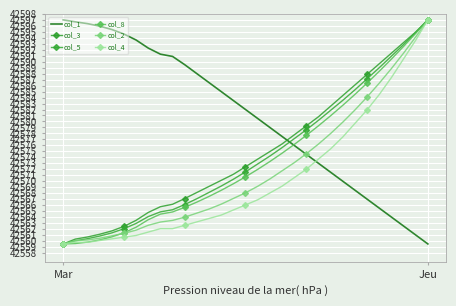

How many data points does each series have?

31